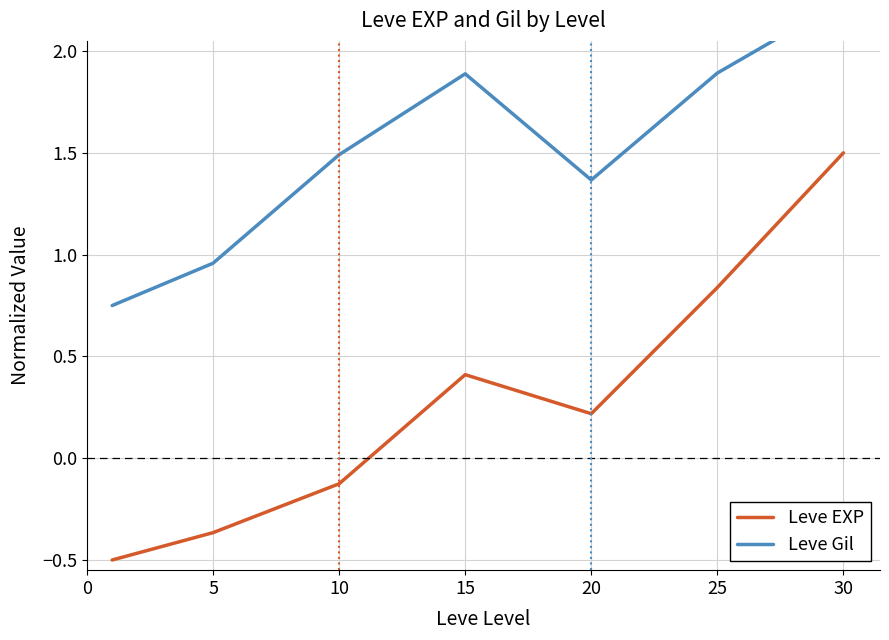

What is the difference between the highest and lowest values at 5?

1.3